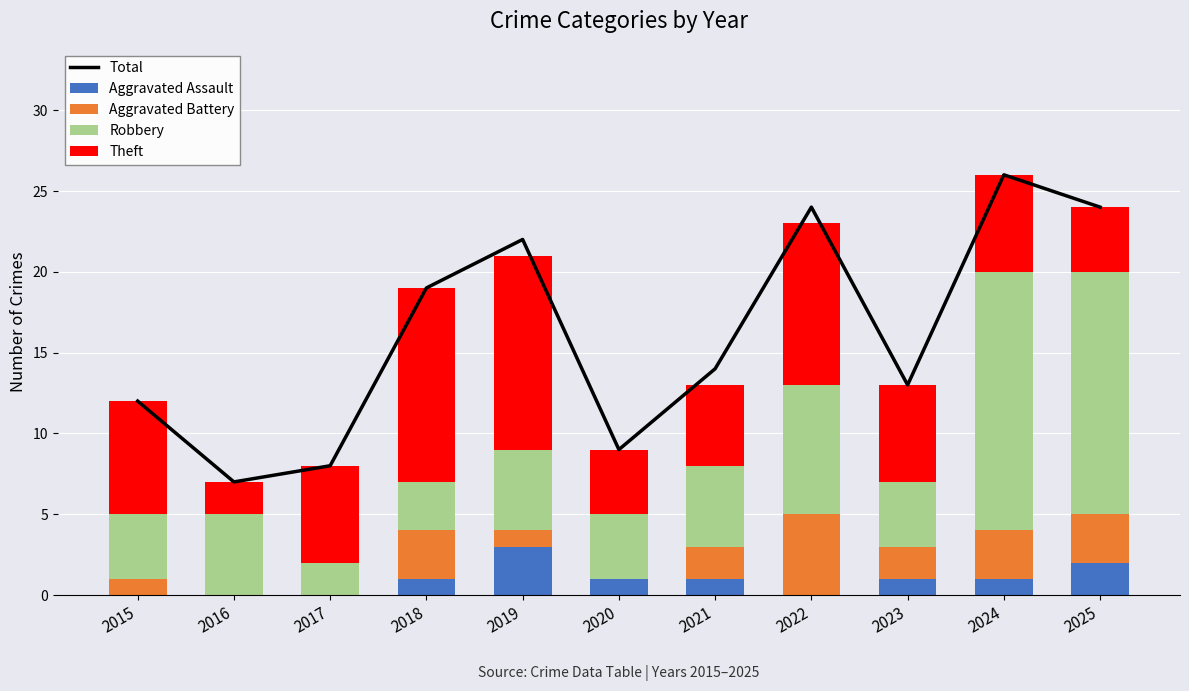

What is the maximum value for Total?

26